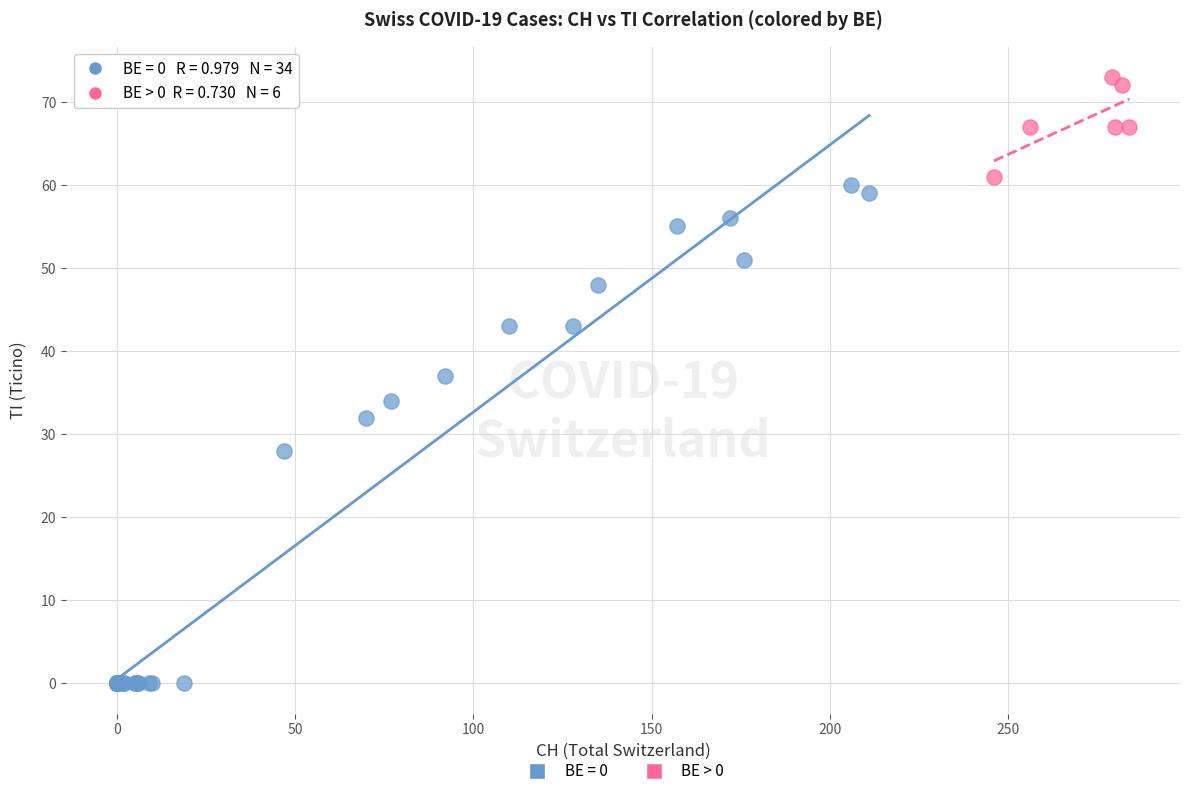

Which series reaches the minimum Y coordinate?

BE = 0